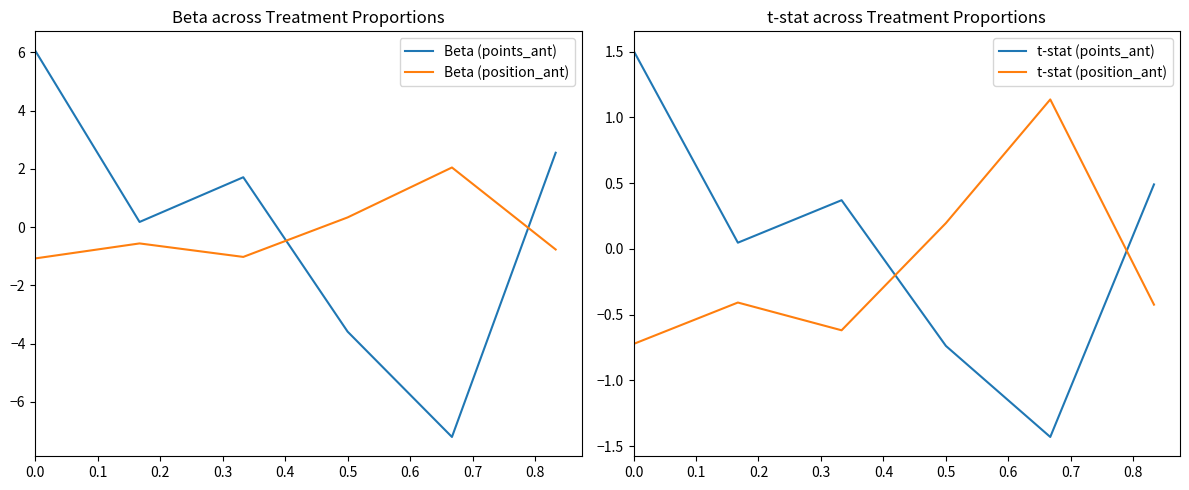

How many values in Beta (position_ant) are below zero?

4